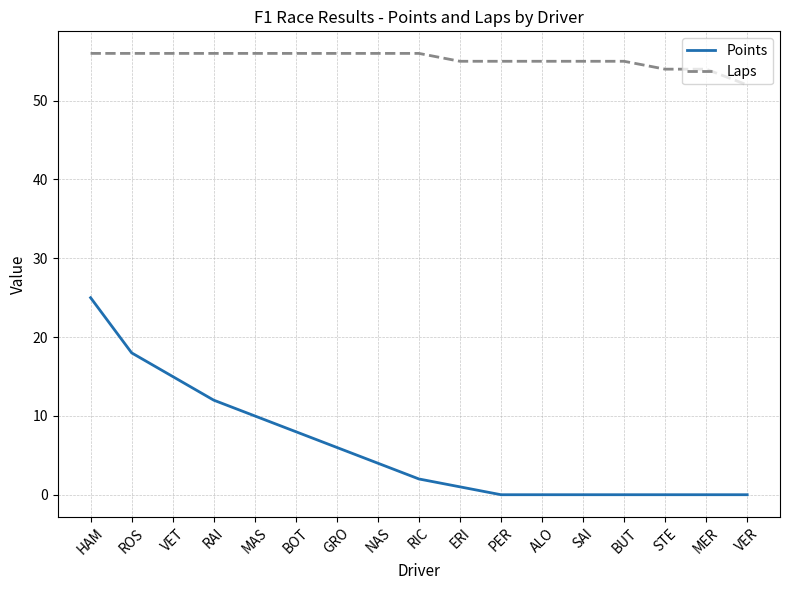

True or false: Laps and Points intersect in this chart.

False